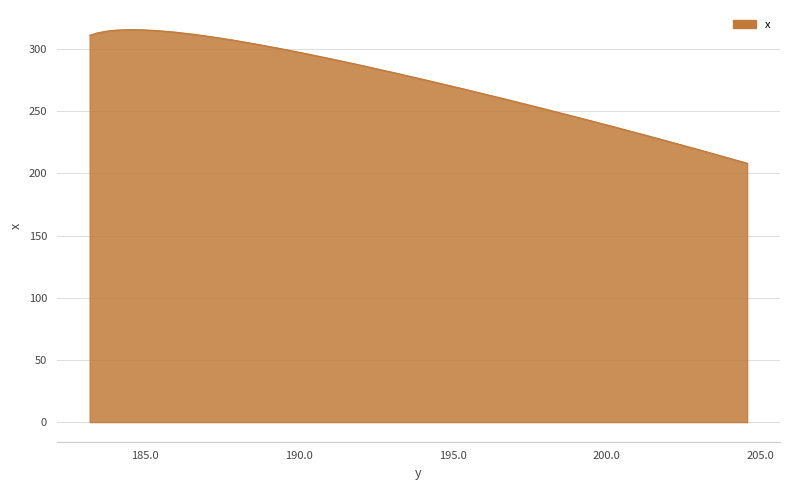

What is the maximum value shown in the chart?

315.5